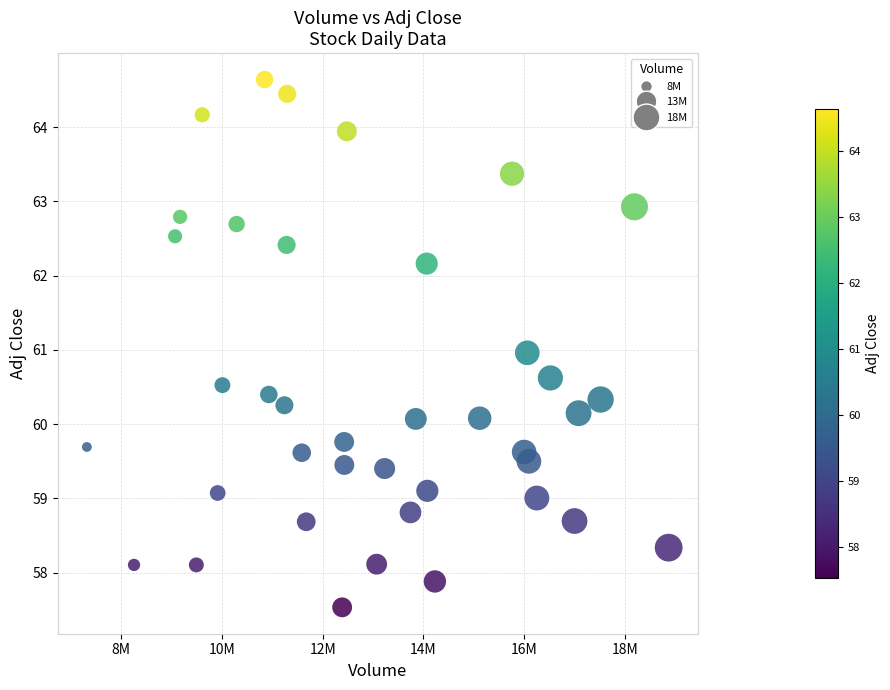

What is the range of Y values (max minus min)?

7.1